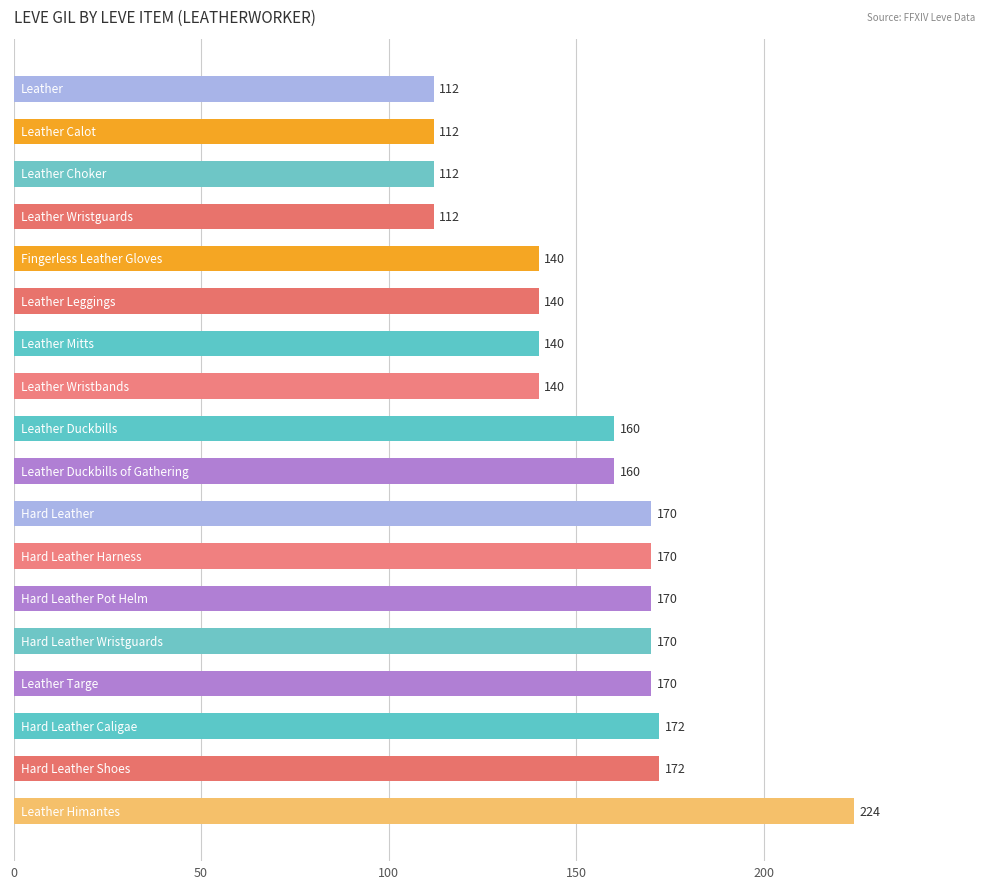

What is the sum of all values?

2746